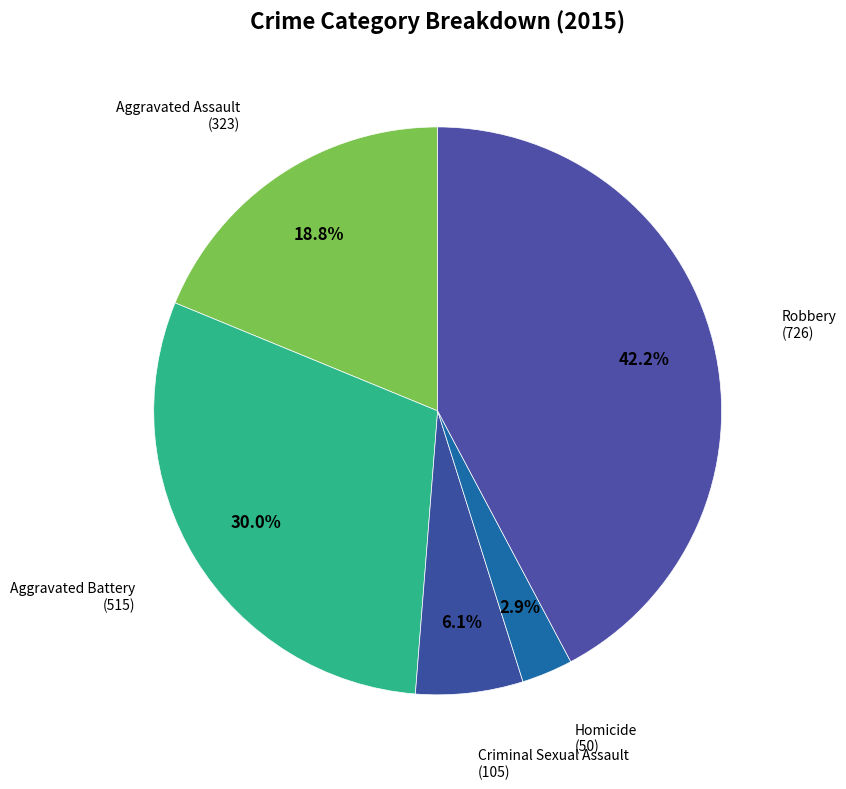

What percentage is the Robbery slice, to the nearest percent?

42%